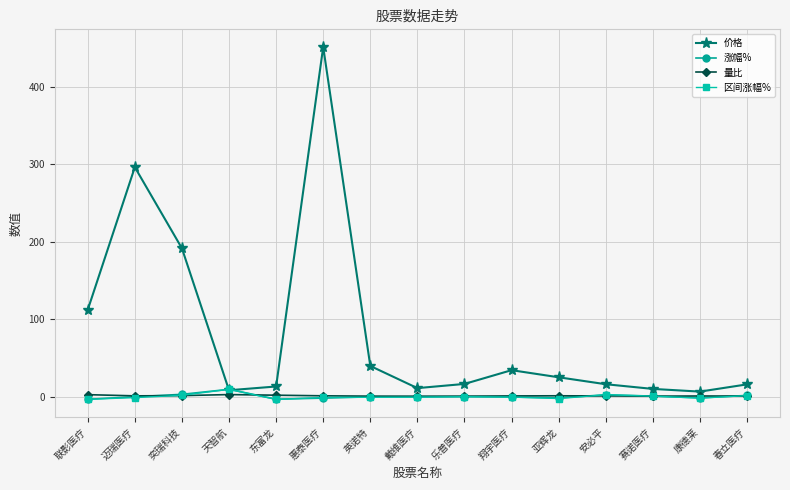

Between 奕瑞科技 and 亚辉龙, which series saw the biggest shift?

价格